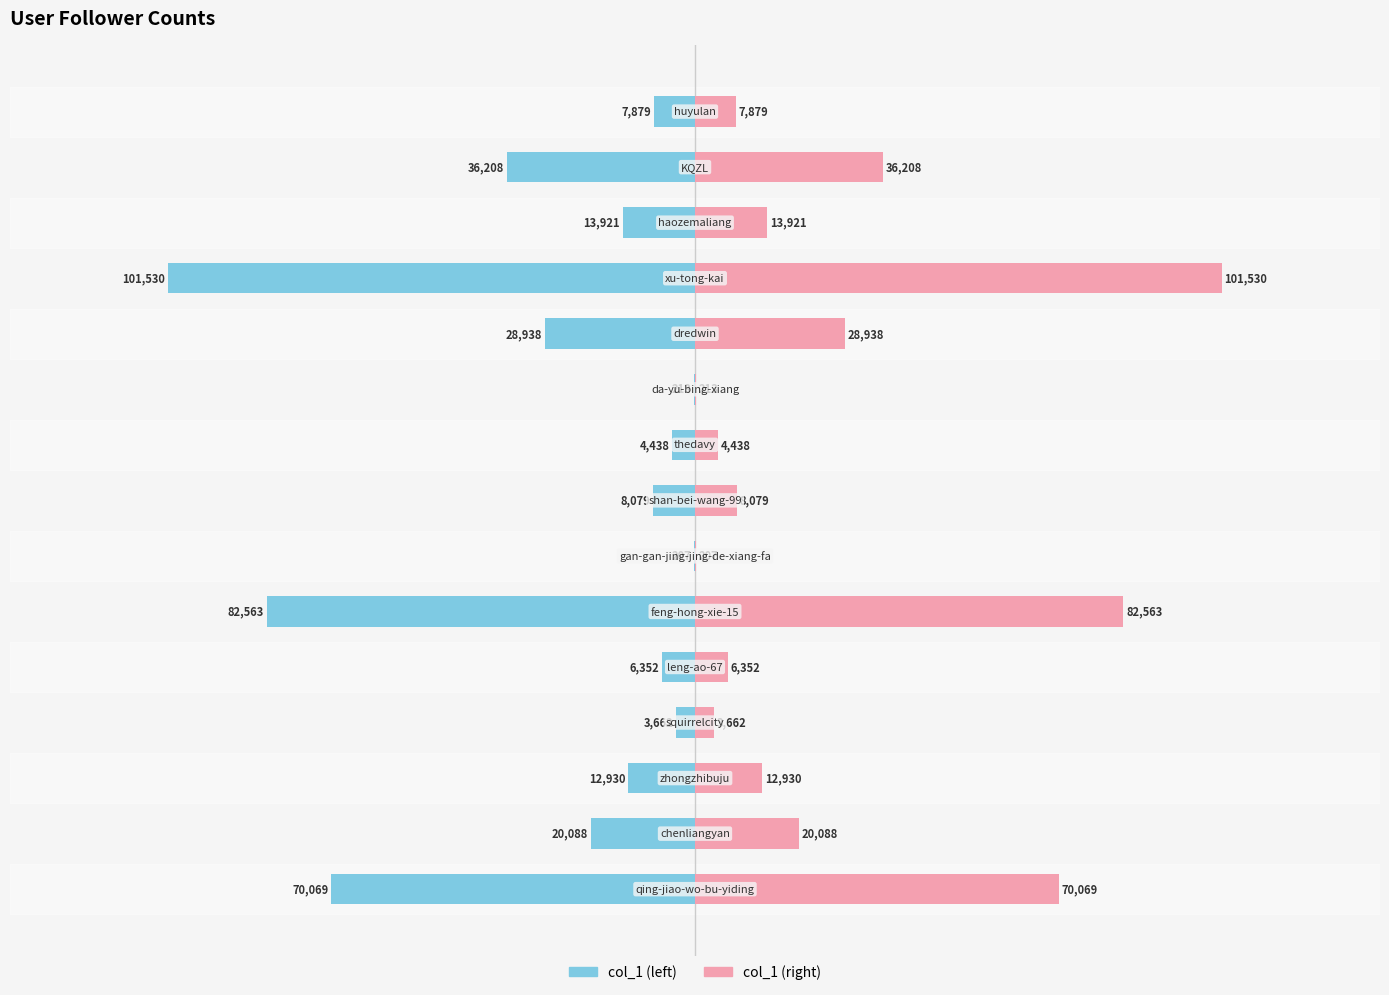

How many data points in col_1 (right) are less than 12930?

7